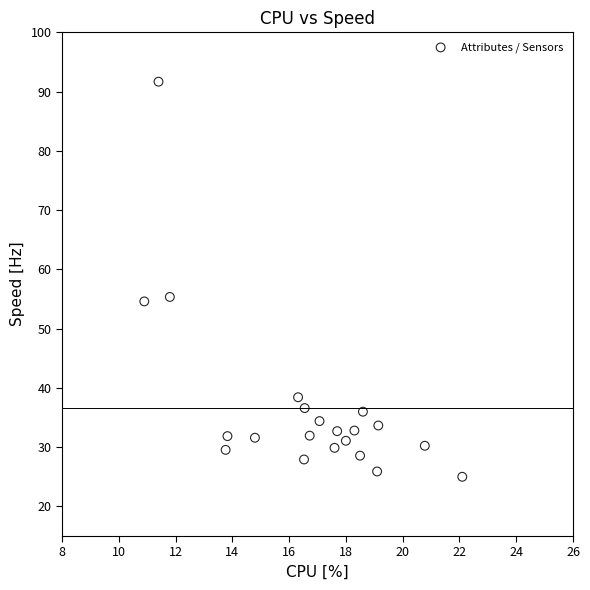

What is the range of Y values (max minus min)?

66.7